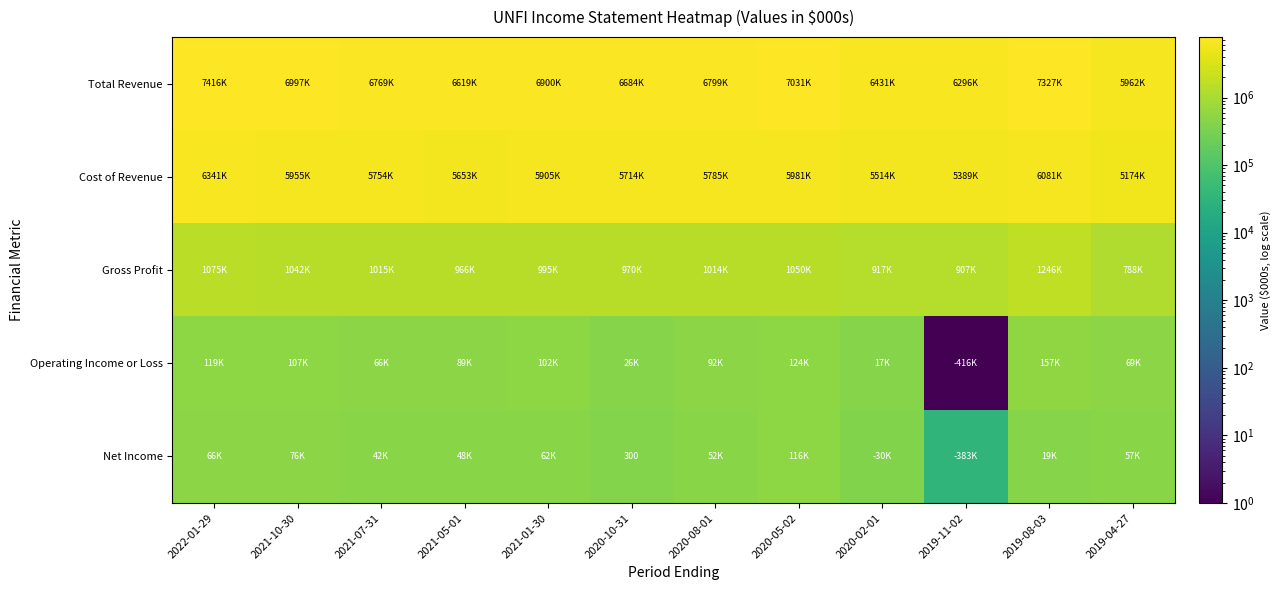

Which series changed the most between 2021-07-31 and 2020-08-01?

Cost of Revenue